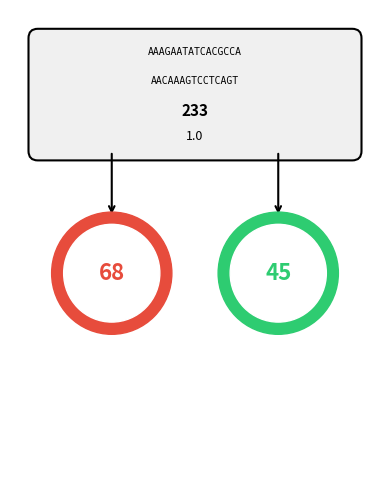

Does 1 represent more than half of the total?

No